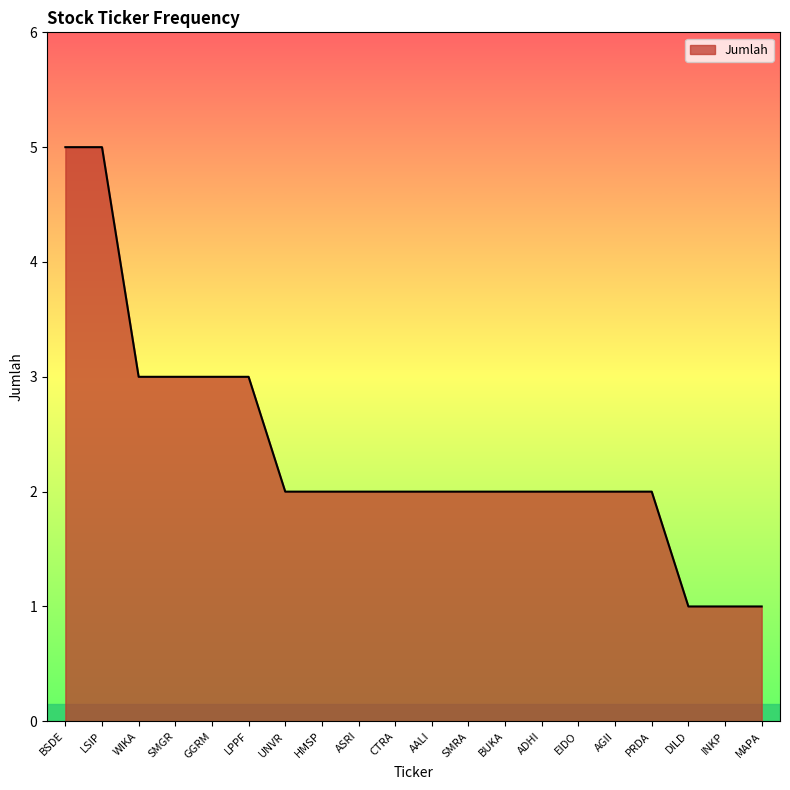

What is the maximum value shown in the chart?

5